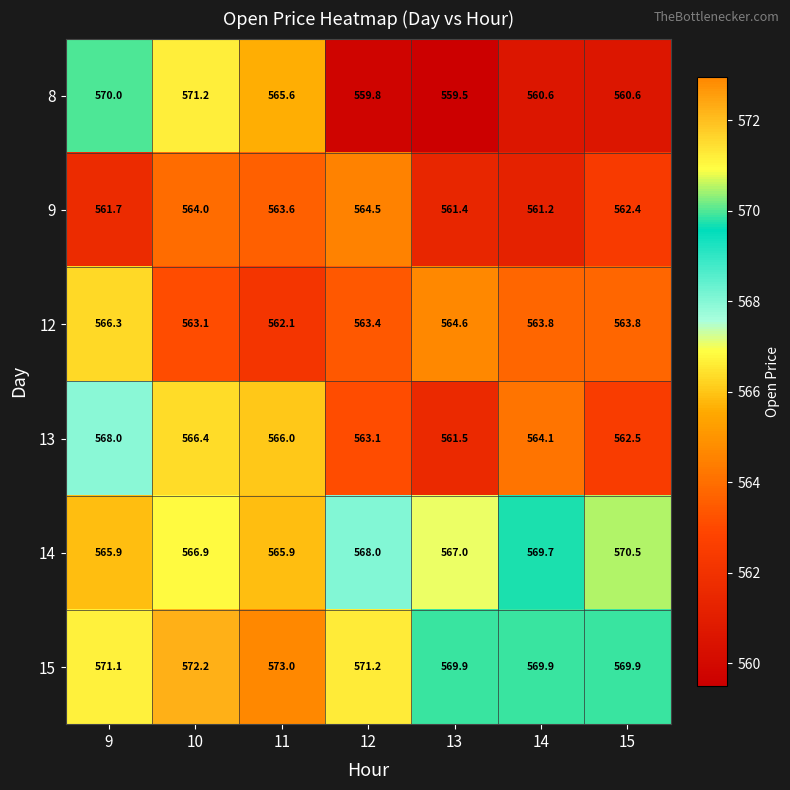

Rank the series at 14 from highest to lowest value.

15, 14, 13, 12, 9, 8